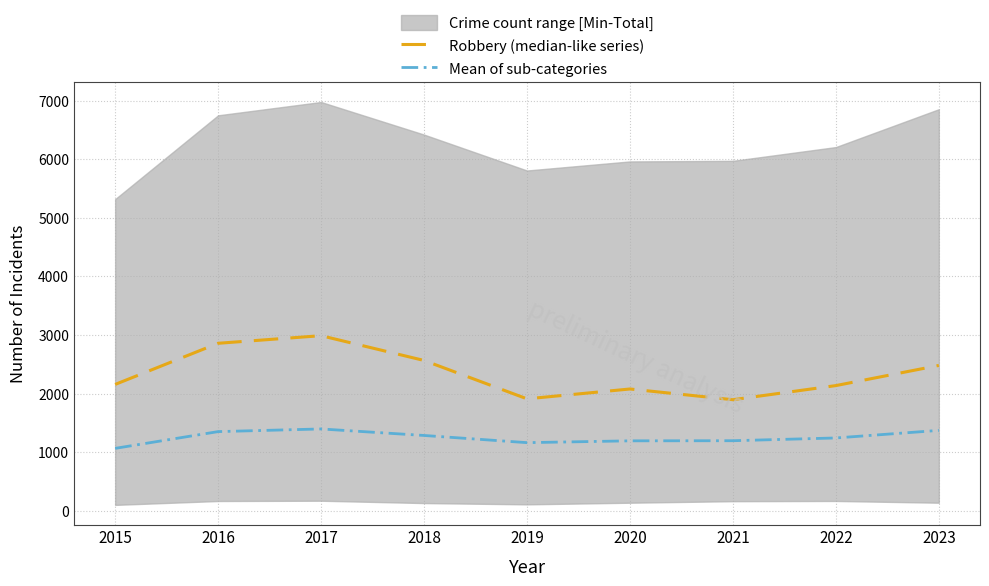

Where is the first local minimum for Mean of sub-categories?

2019